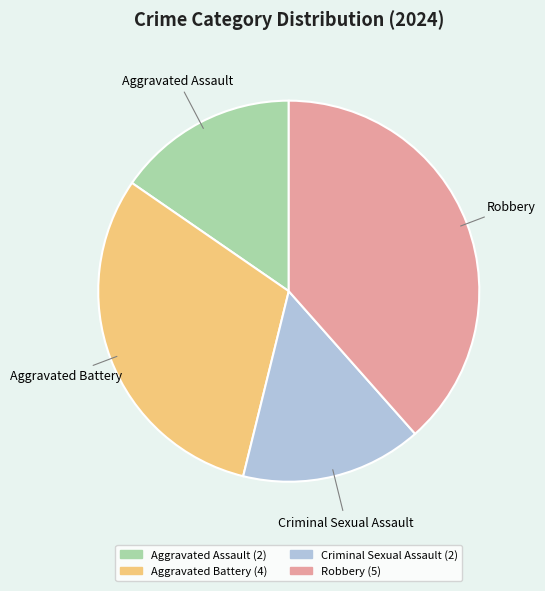

Combined, do Aggravated Battery and Robbery account for over 50%?

Yes